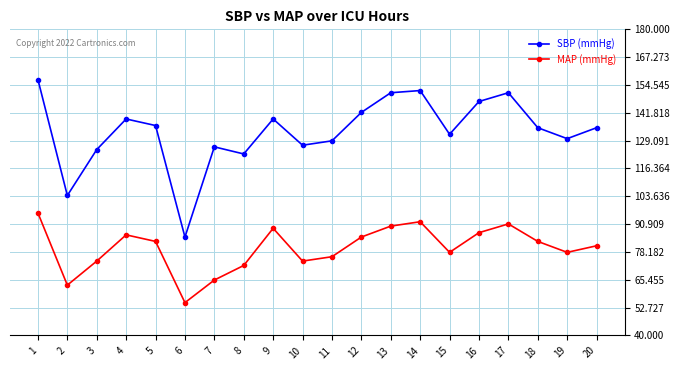

How many interior local valleys does the MAP (mmHg) series have?

5